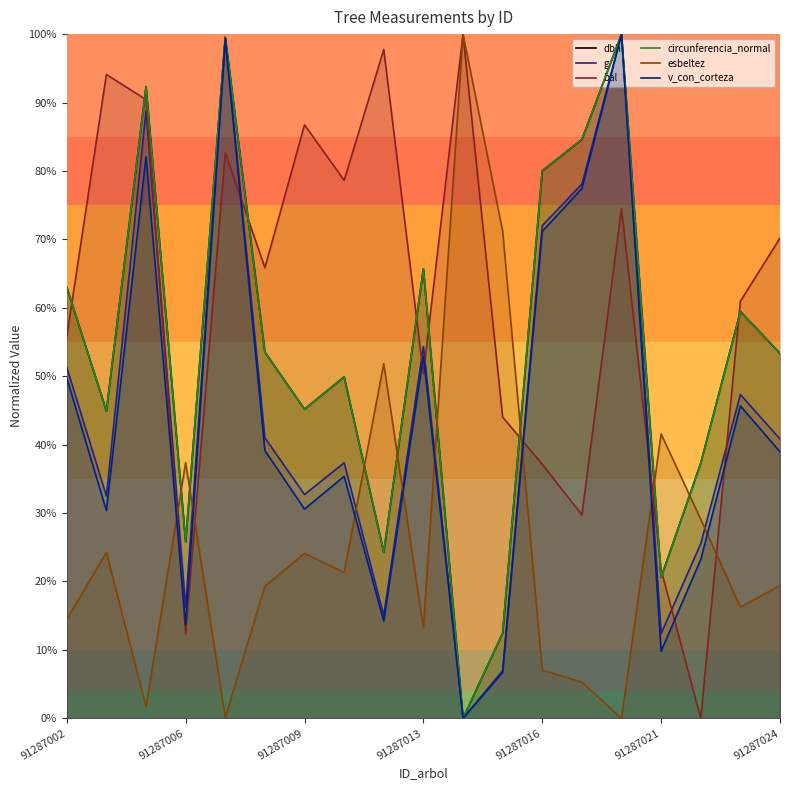

At which category does the chart reach its peak across all series?

14